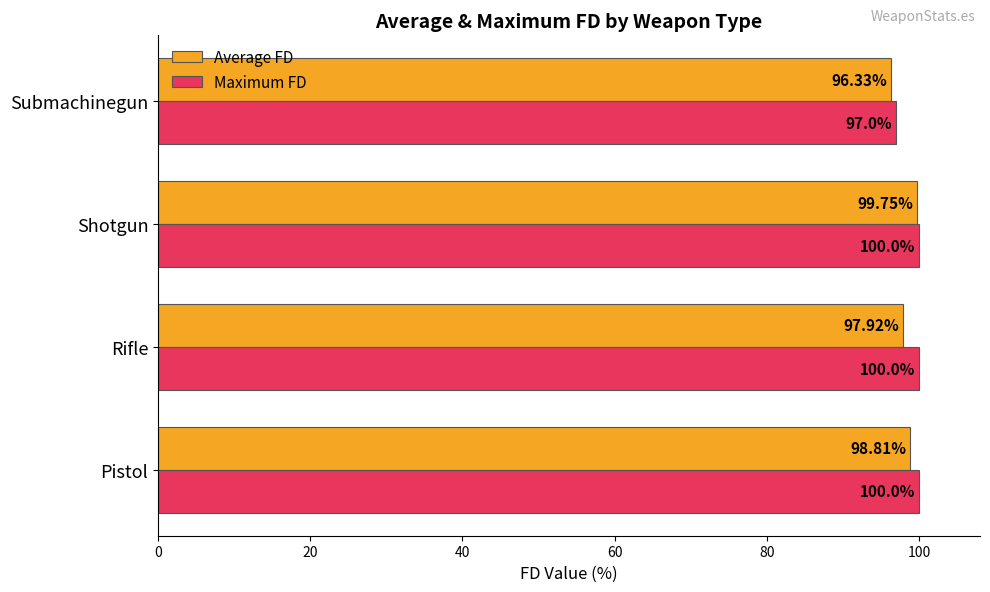

What is the spread (max minus min) of values at Submachinegun?

0.7